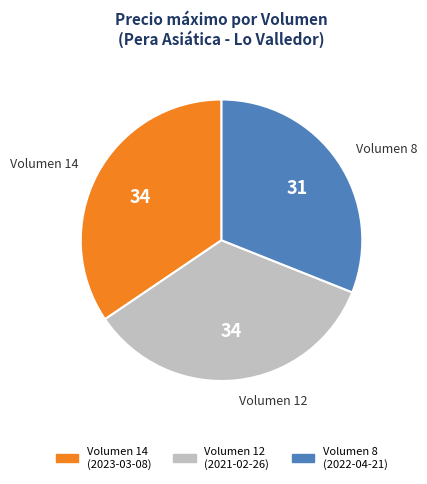

Is it true that Volumen 12 (2021-02-26) is 34% of the pie?

True